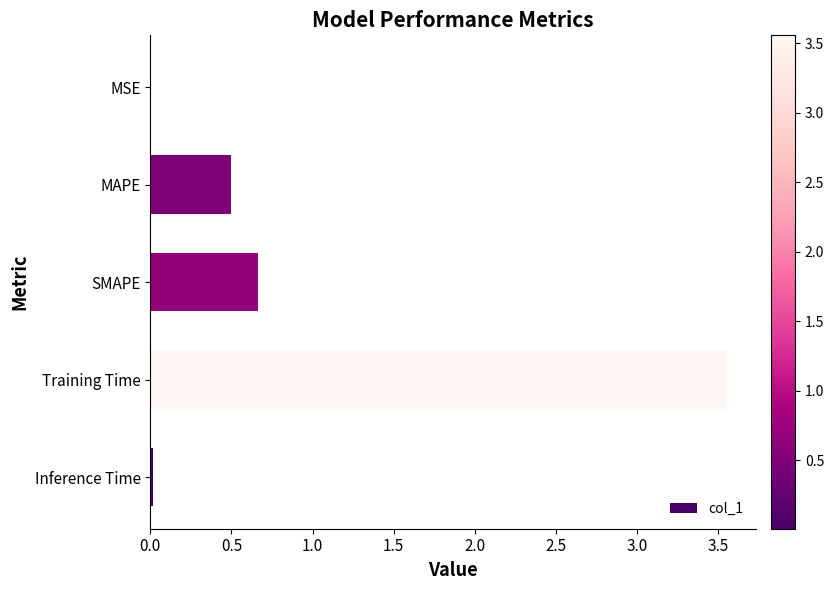

Between MAPE and MSE, which is larger?

MAPE